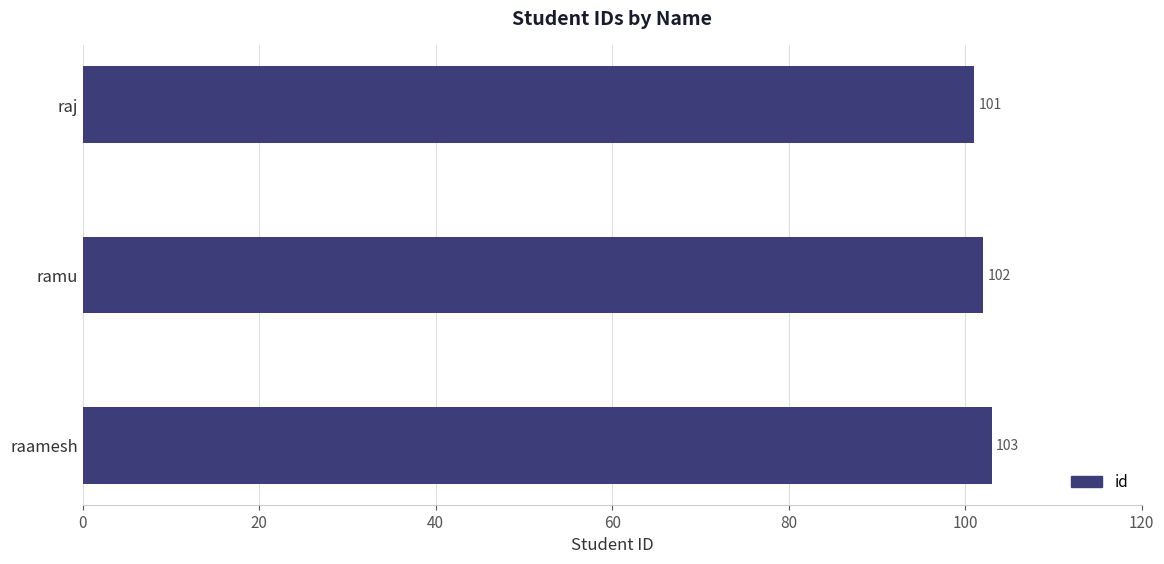

List the labels in order of value, largest first.

raamesh, ramu, raj